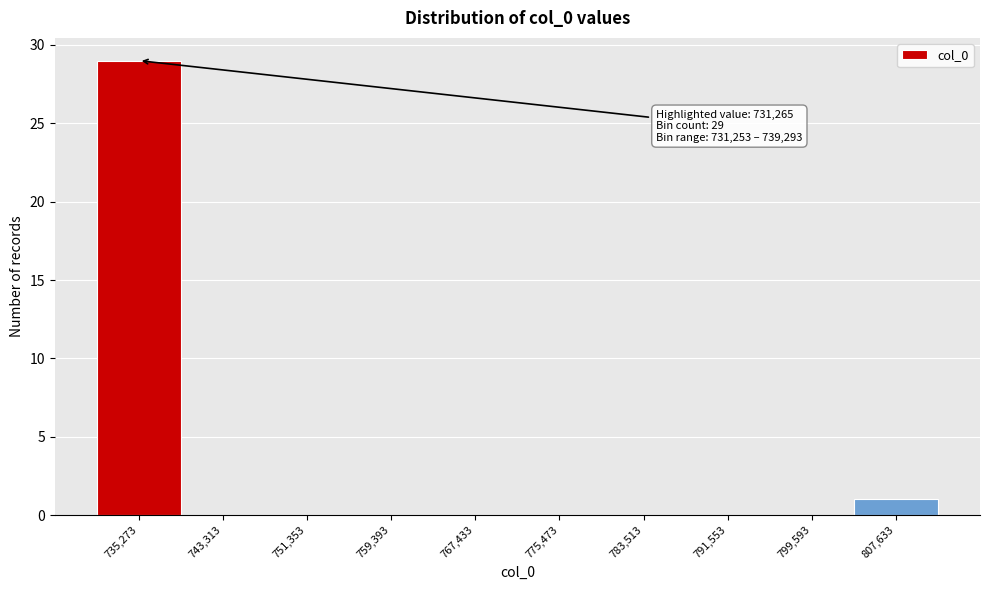

Which range on the x-axis has the tallest bar?

731000 to 739000